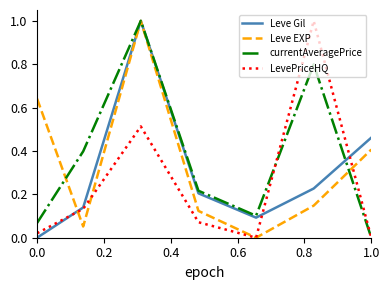

List the series in order of their overall mean, highest first.

currentAveragePrice, Leve EXP, Leve Gil, LevePriceHQ